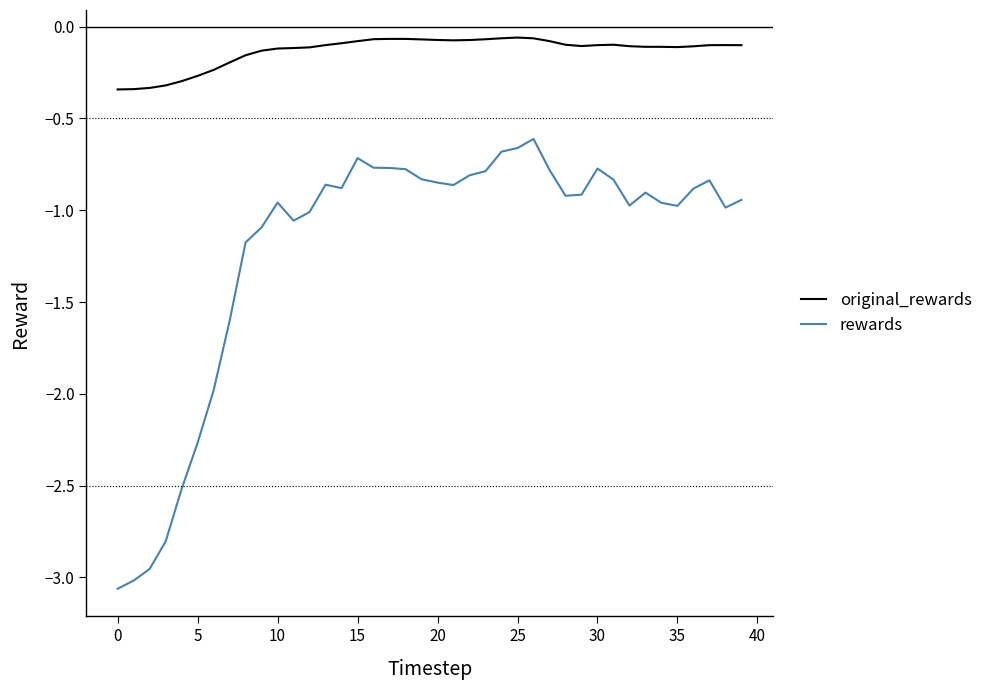

Which series has the widest spread of values?

rewards